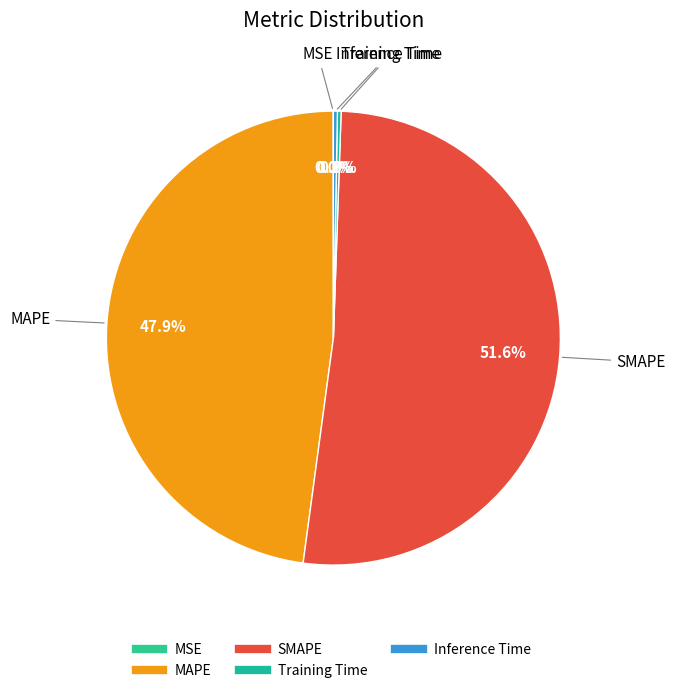

Between Inference Time and MAPE, which is larger?

MAPE